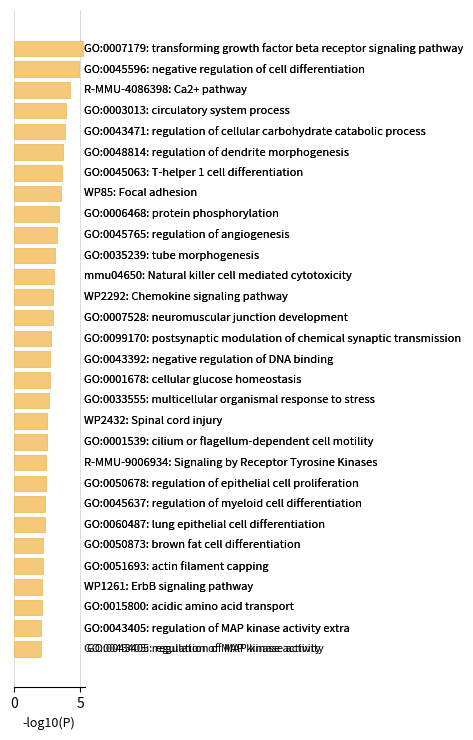

What is the difference between the maximum and minimum values?

3.2